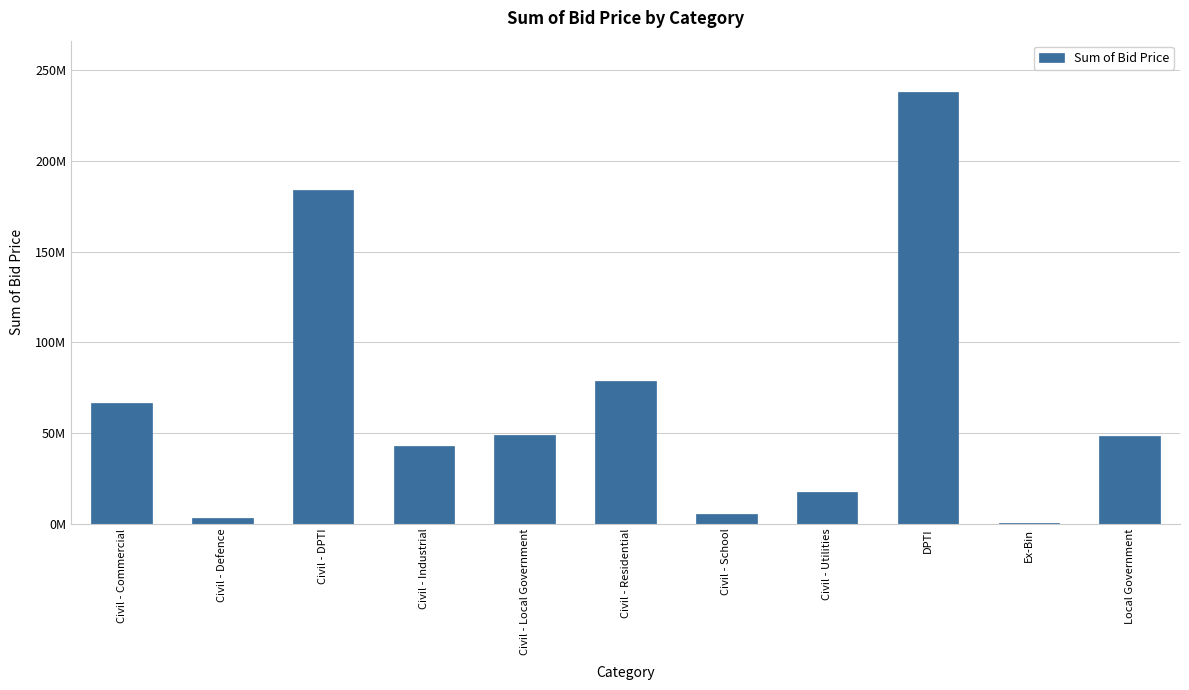

Rank the categories by value from highest to lowest.

DPTI, Civil - DPTI, Civil - Residential, Civil - Commercial, Civil - Local Government, Local Government, Civil - Industrial, Civil - Utilities, Civil - School, Civil - Defence, Ex-Bin